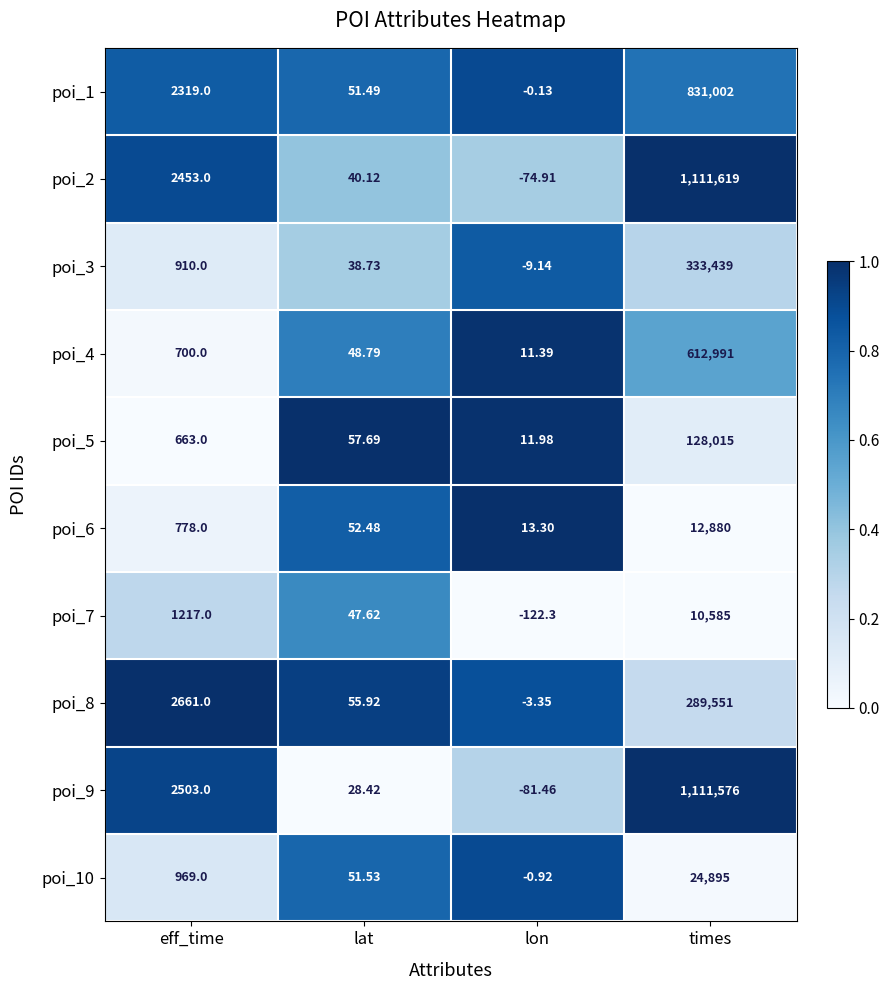

What is the total value across all series at lat?

472.8